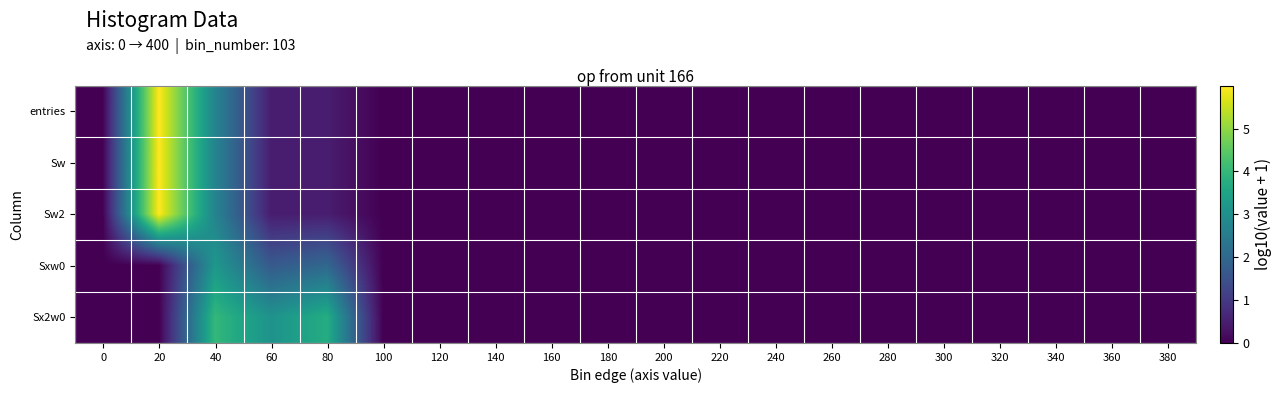

At which category is the sum across all series the highest?

20